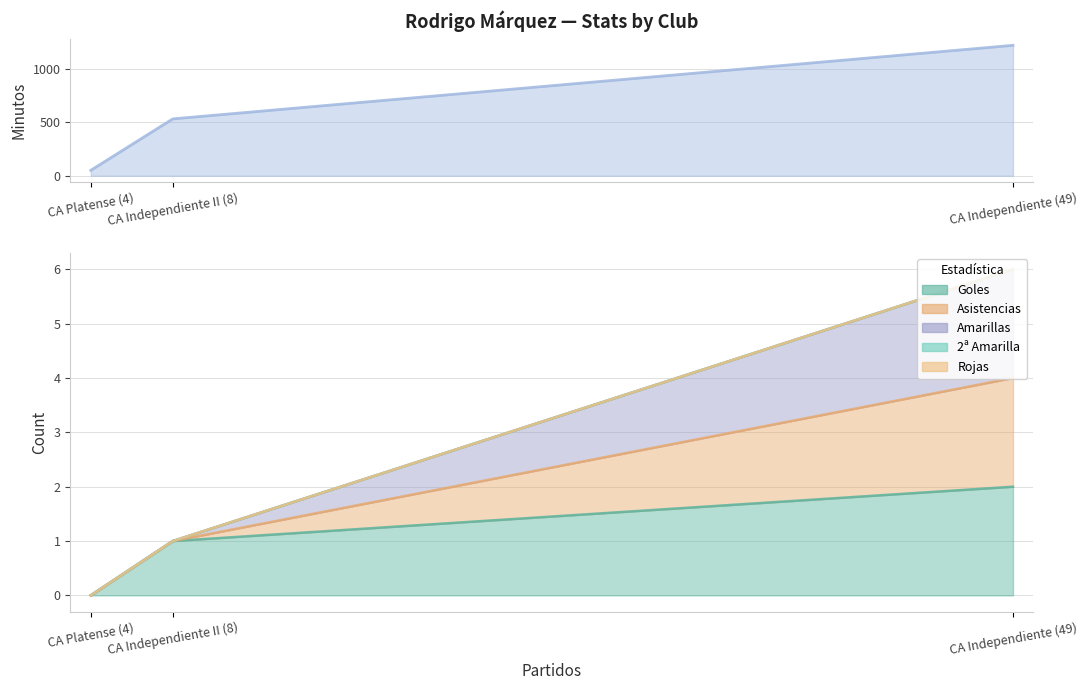

What is the difference between the highest and lowest values at CA Independiente II (8)?

532